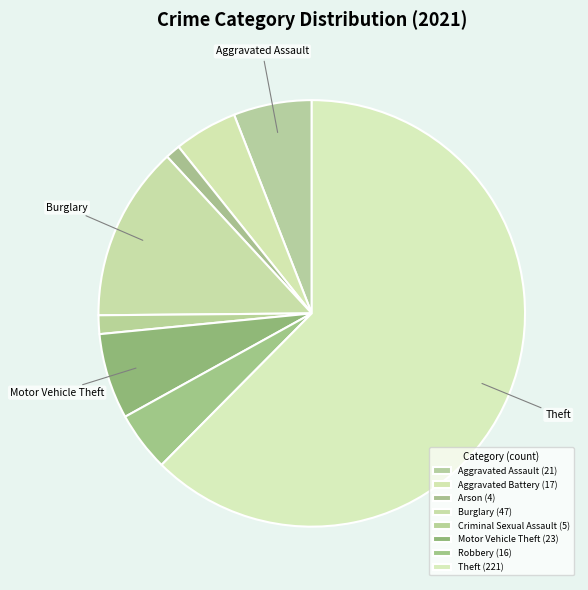

How many segments does this pie chart have?

8